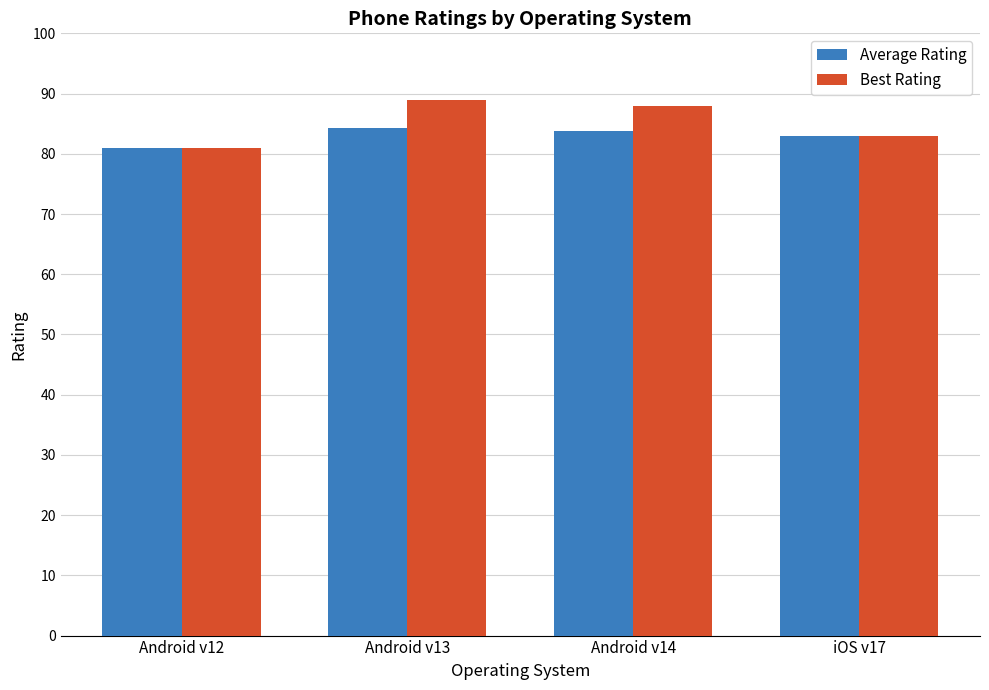

The value of Average Rating at Android v14 is 109.2. True or false?

False